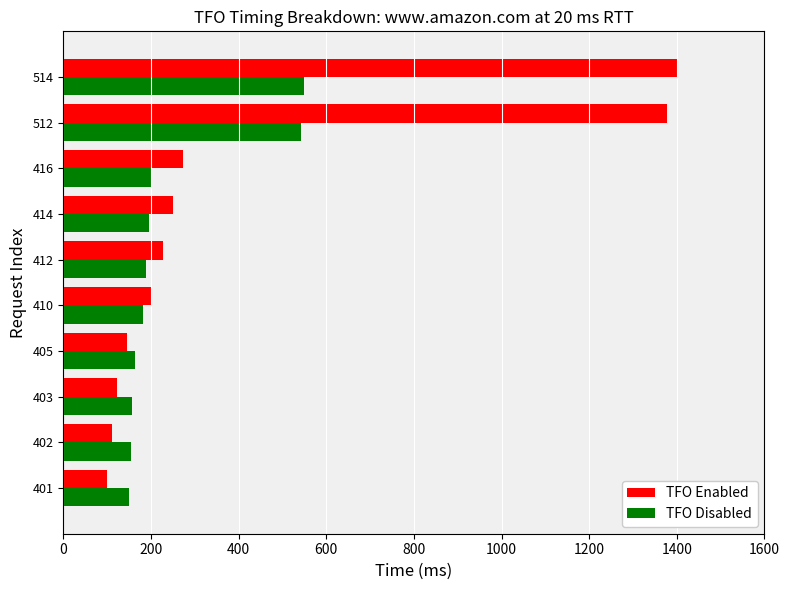

At which label is TFO Enabled closest to 750?

416